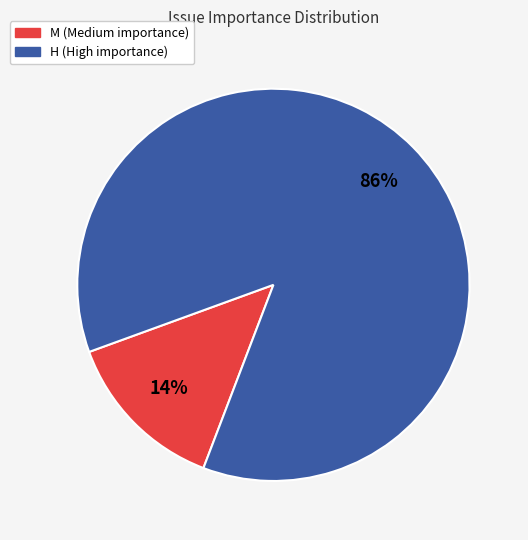

Is there a majority slice in this chart?

Yes